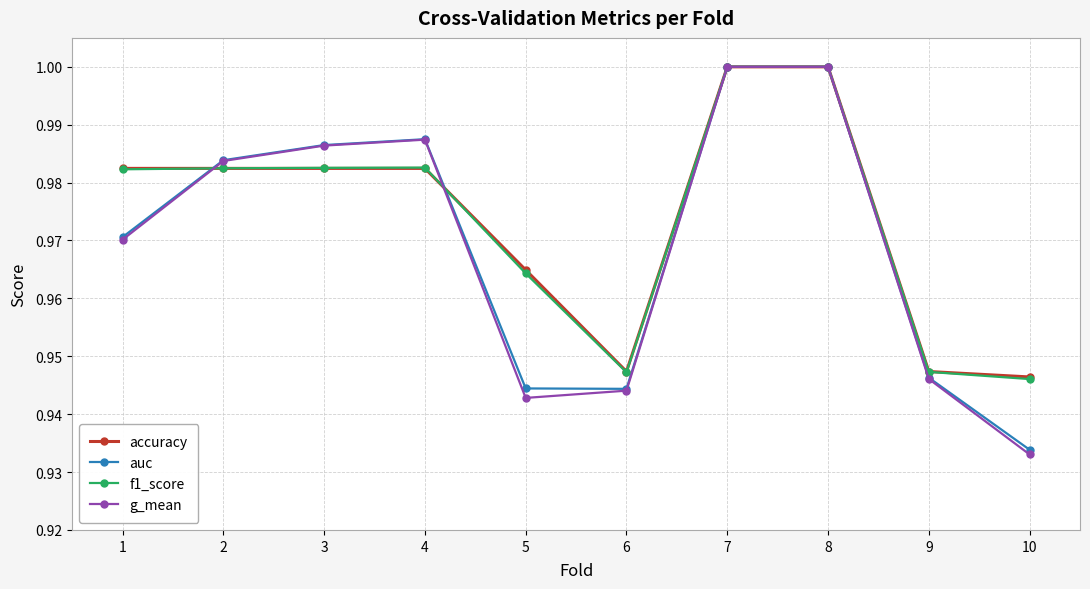

How many distinct data groups are displayed?

4